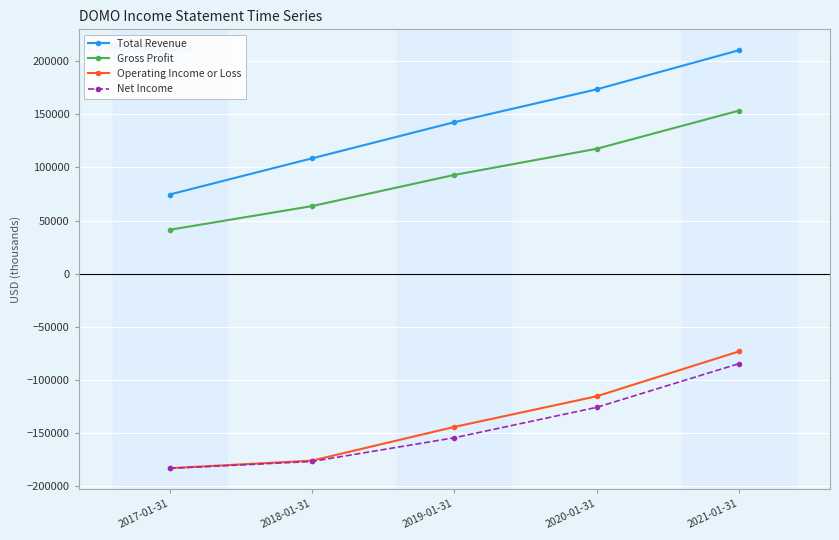

What is the sum of all Total Revenue values?

709100